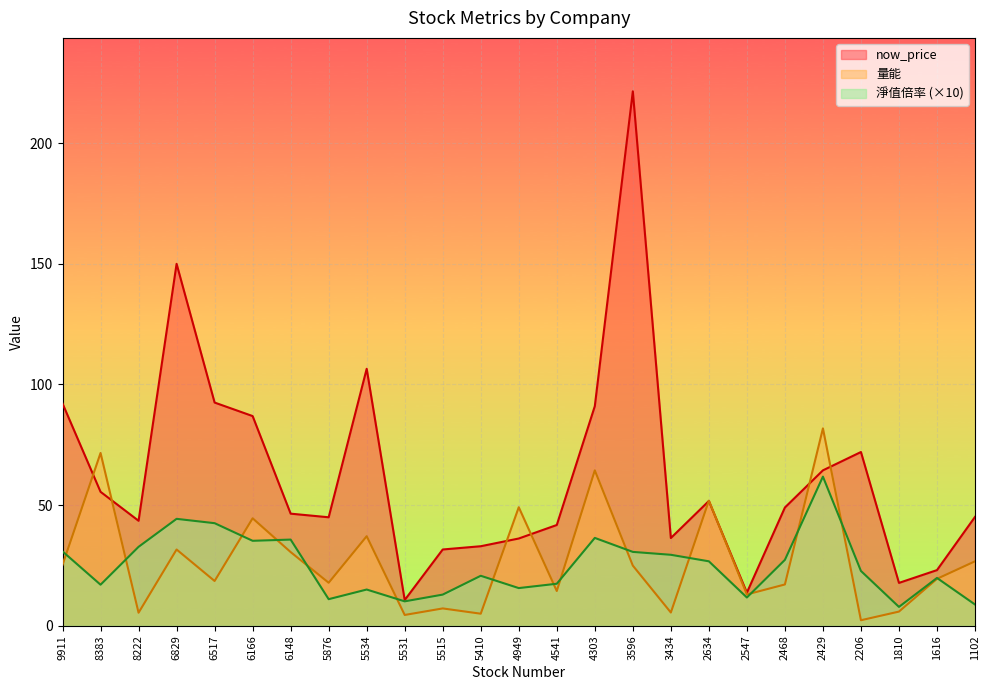

Which series has the largest total across all categories?

now_price